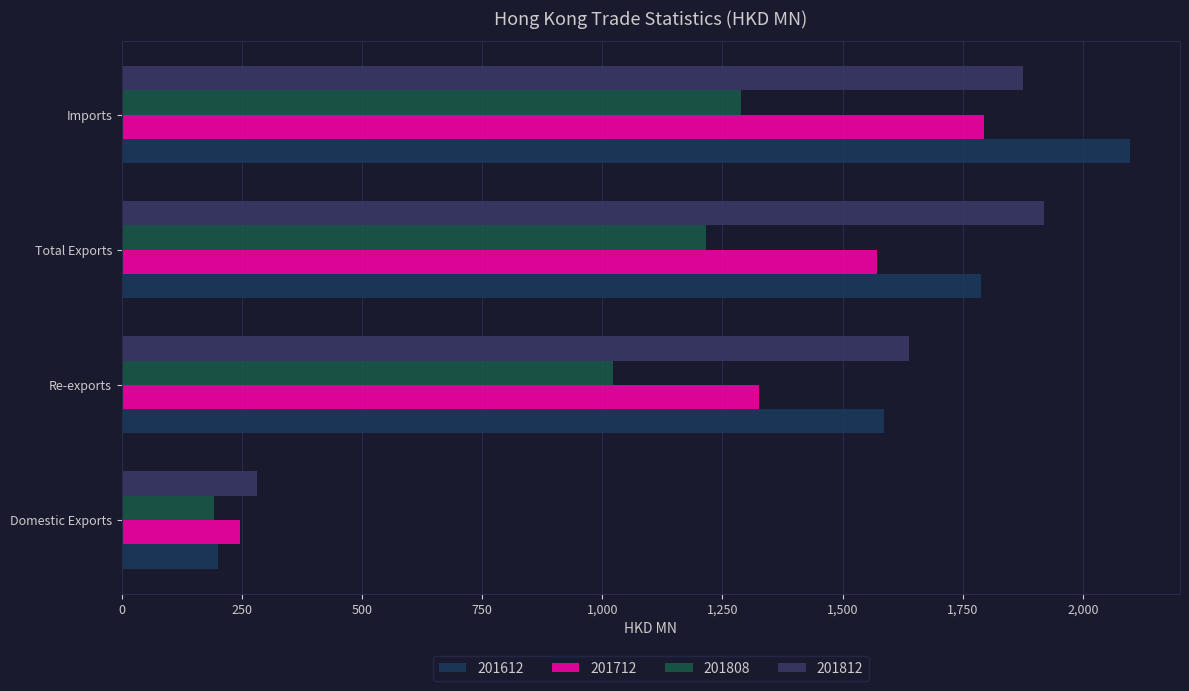

The value of 201812 at Re-exports is 2368.7. True or false?

False